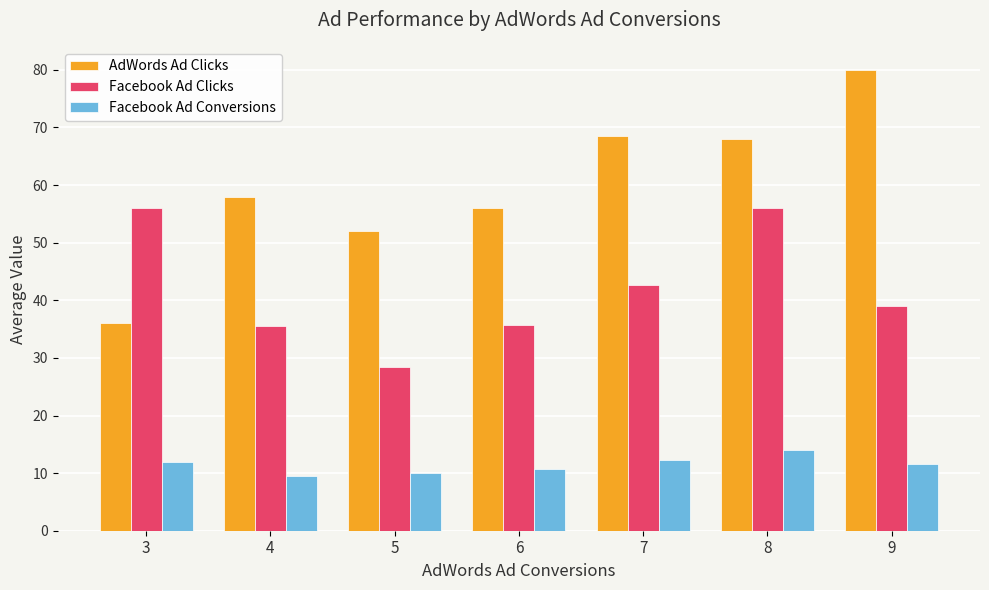

What value does the AdWords Ad Clicks series have at 6?

56.0